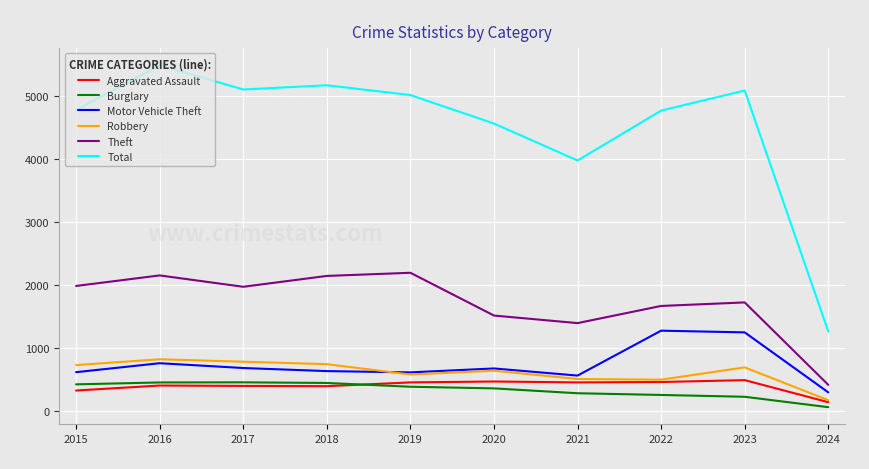

Between 2015 and 2016, which series saw the biggest shift?

Total